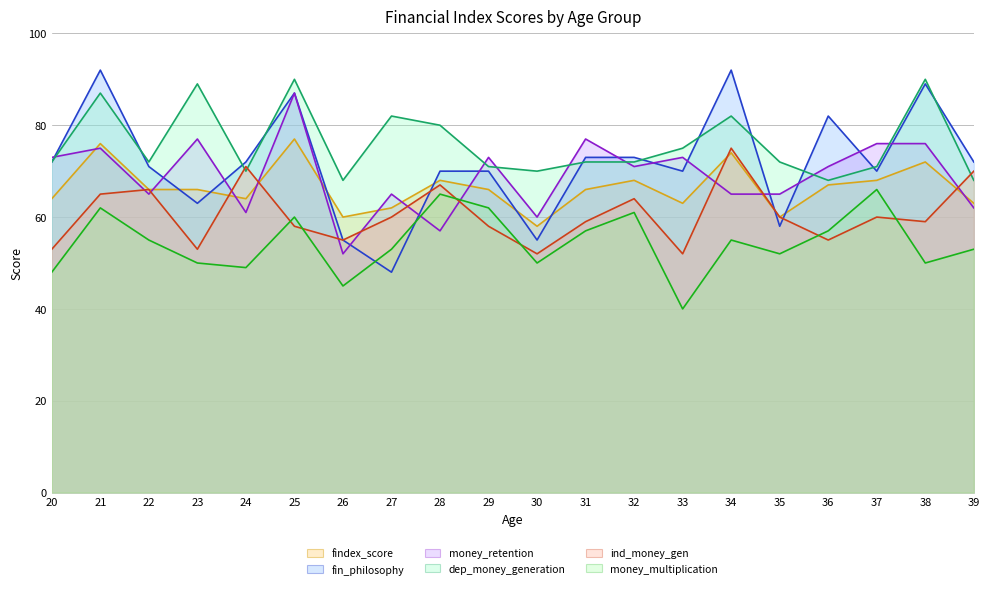

Rank the categories by fin_philosophy value from lowest to highest.

27, 26, 30, 35, 23, 28, 29, 33, 37, 22, 20, 24, 39, 31, 32, 36, 25, 38, 21, 34